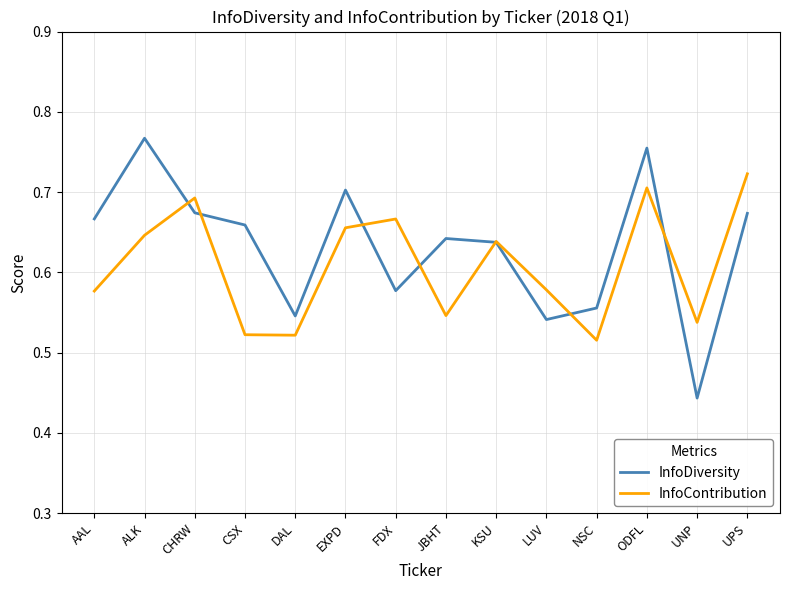

The value of InfoContribution at CSX is 0.3. True or false?

False